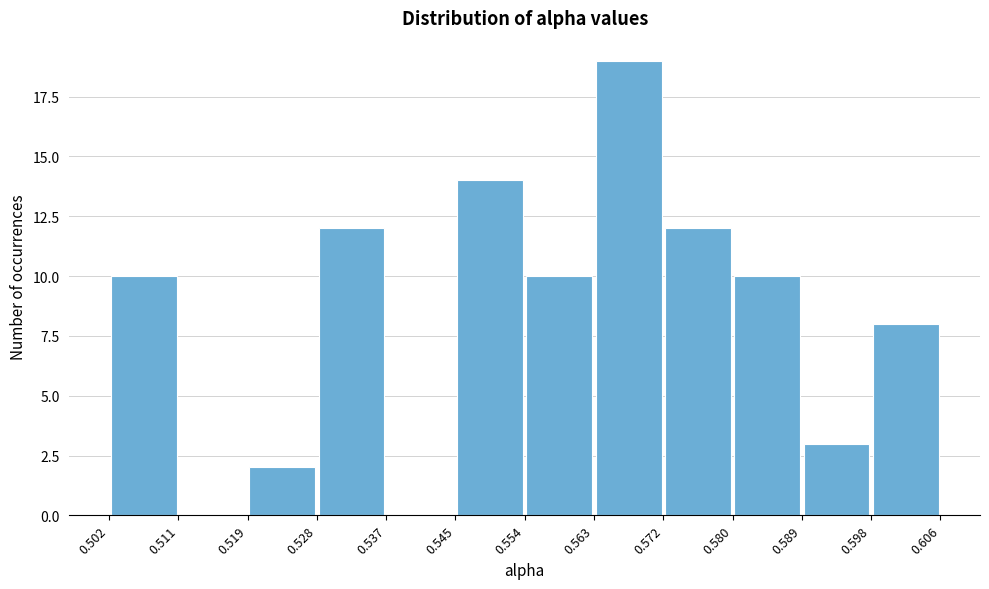

Over which range of the x-axis is the bar tallest?

0.563 to 0.572